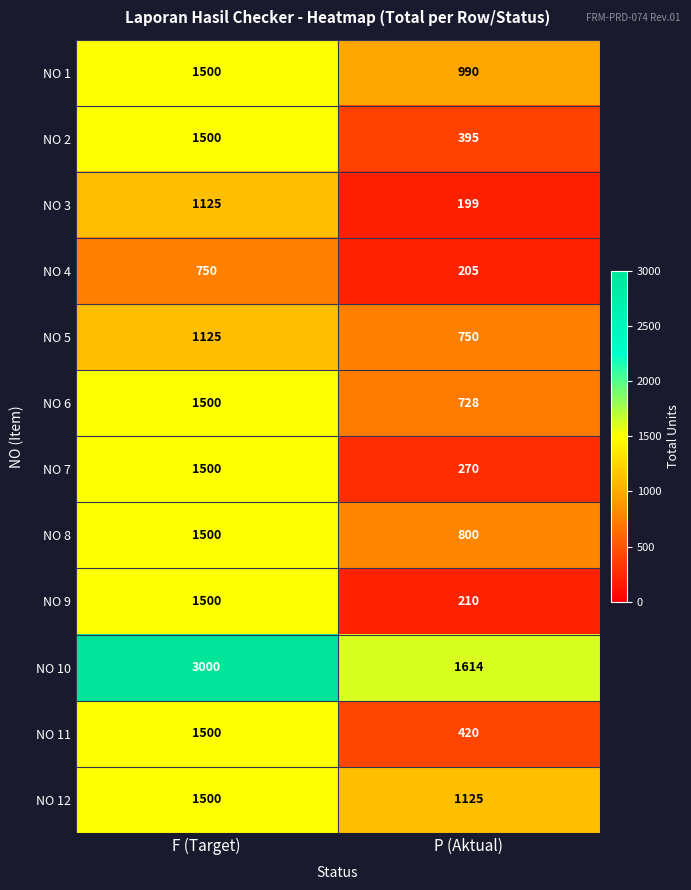

How many series are shown in this chart?

12